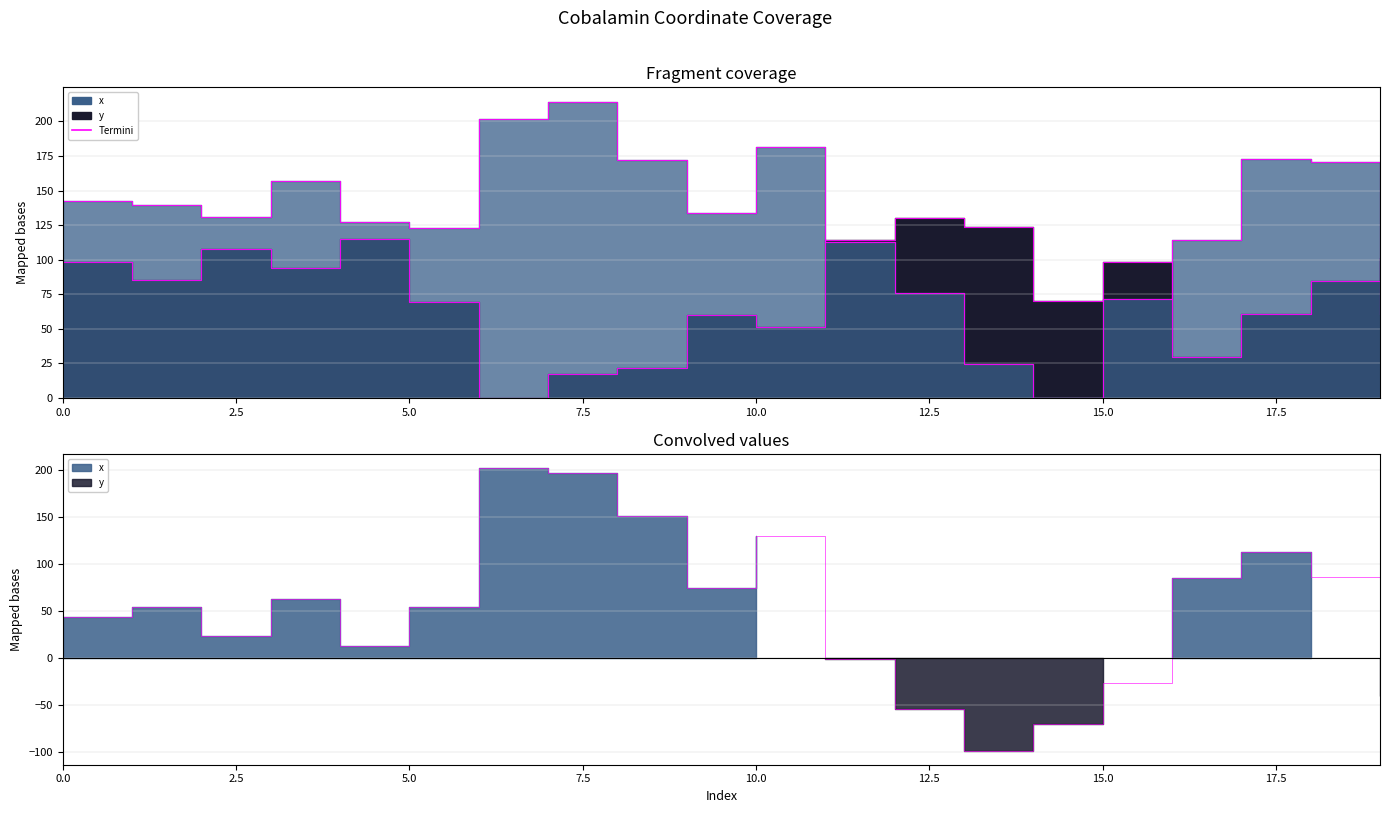

At which label does y reach its minimum?

6